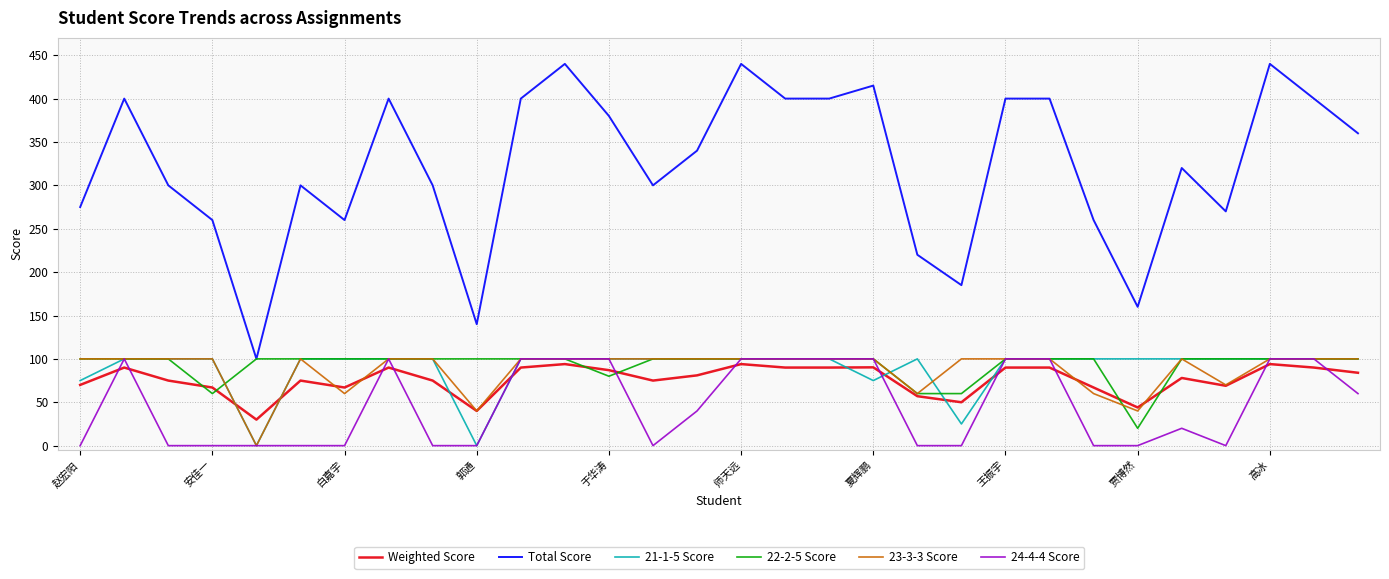

Which series has the largest total across all categories?

Total Score